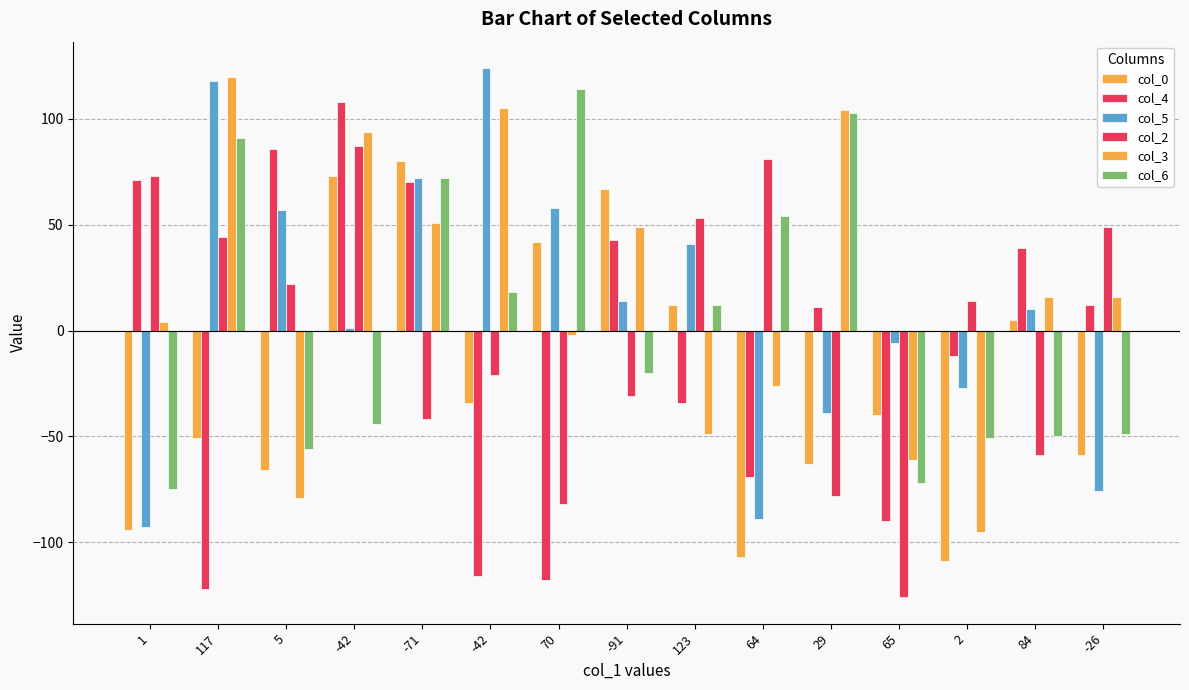

At which label does col_6 first exceed -20?

117